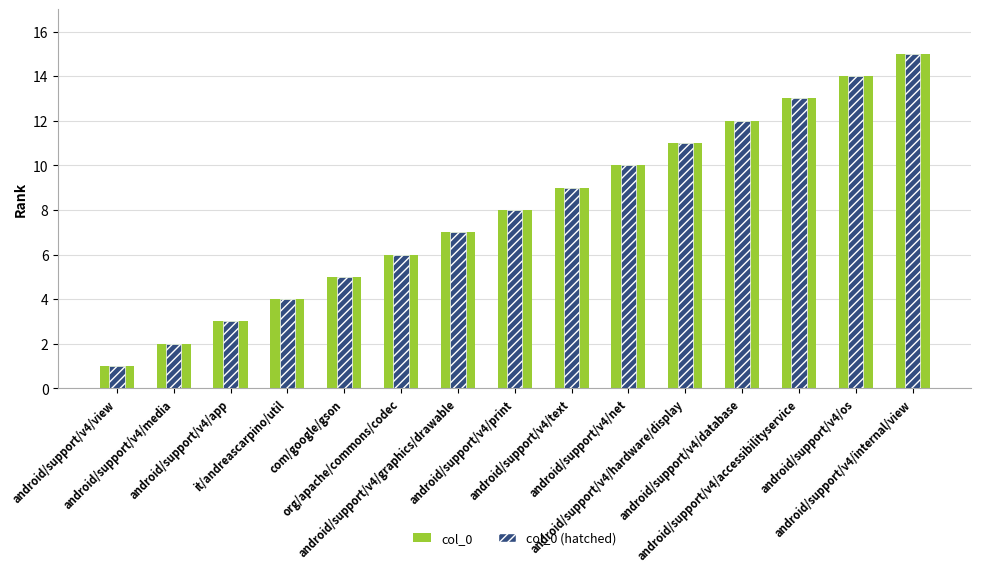

Which category has the lowest value in the col_0 (hatched) series?

android/support/v4/view